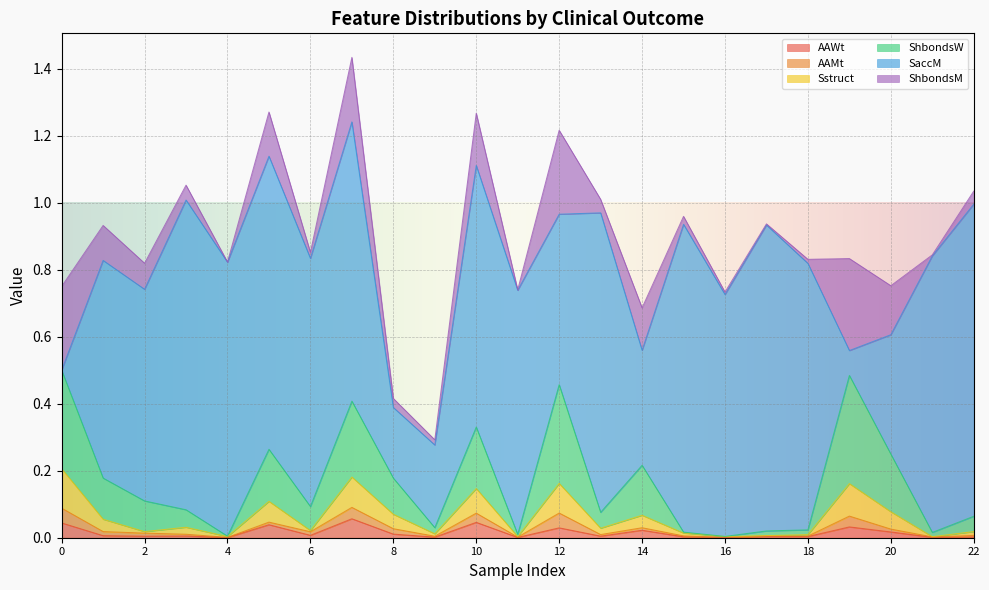

Does the chart display data point markers on the line(s)?

No